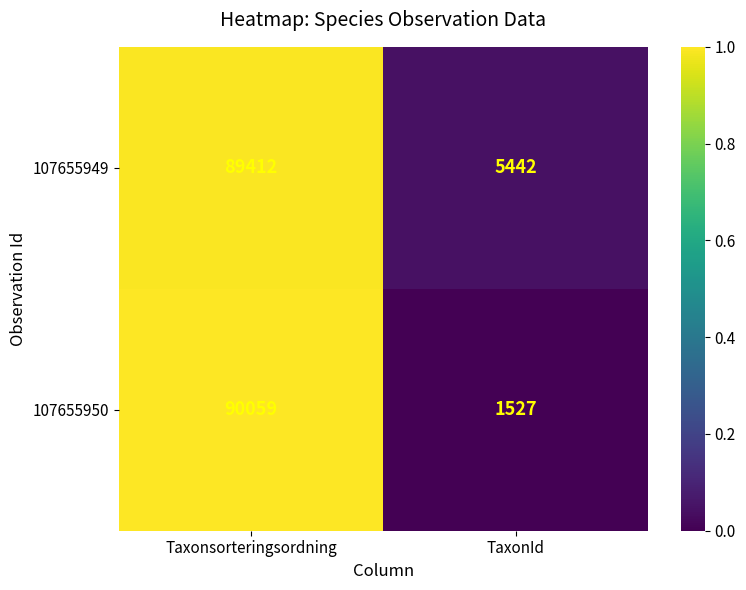

What is the sum of all 107655950 values?

91586